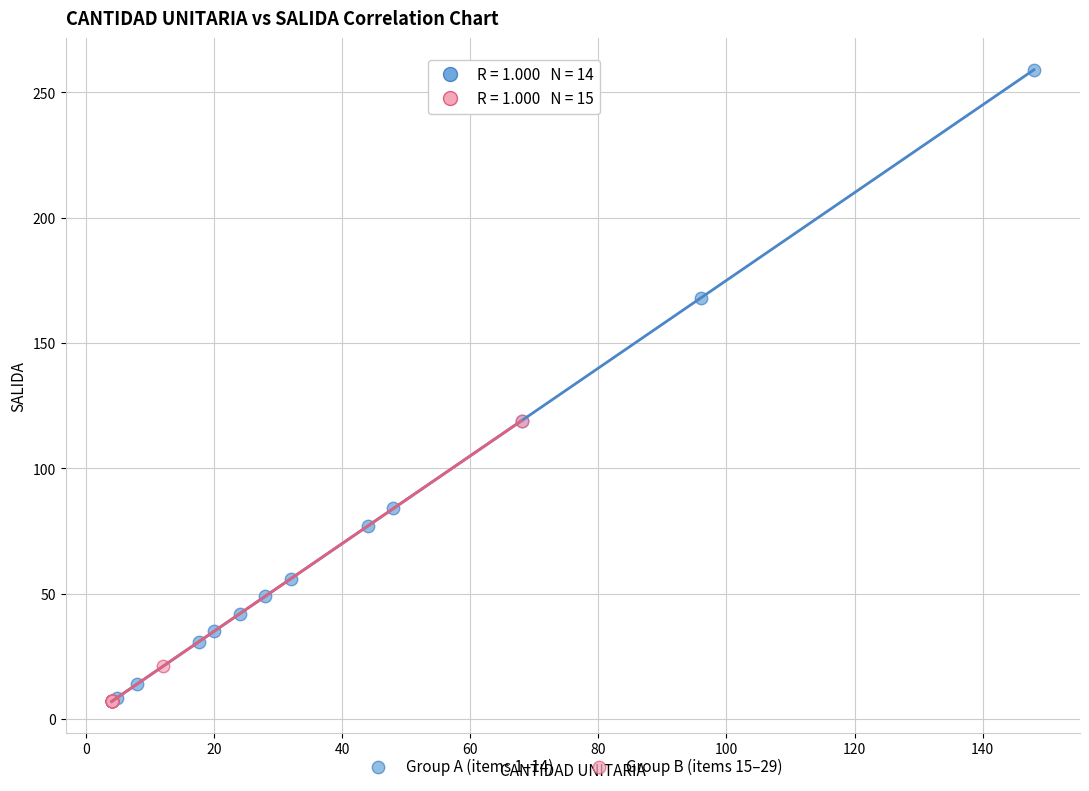

Which series has the largest Y range (max minus min)?

Group A (items 1–14)